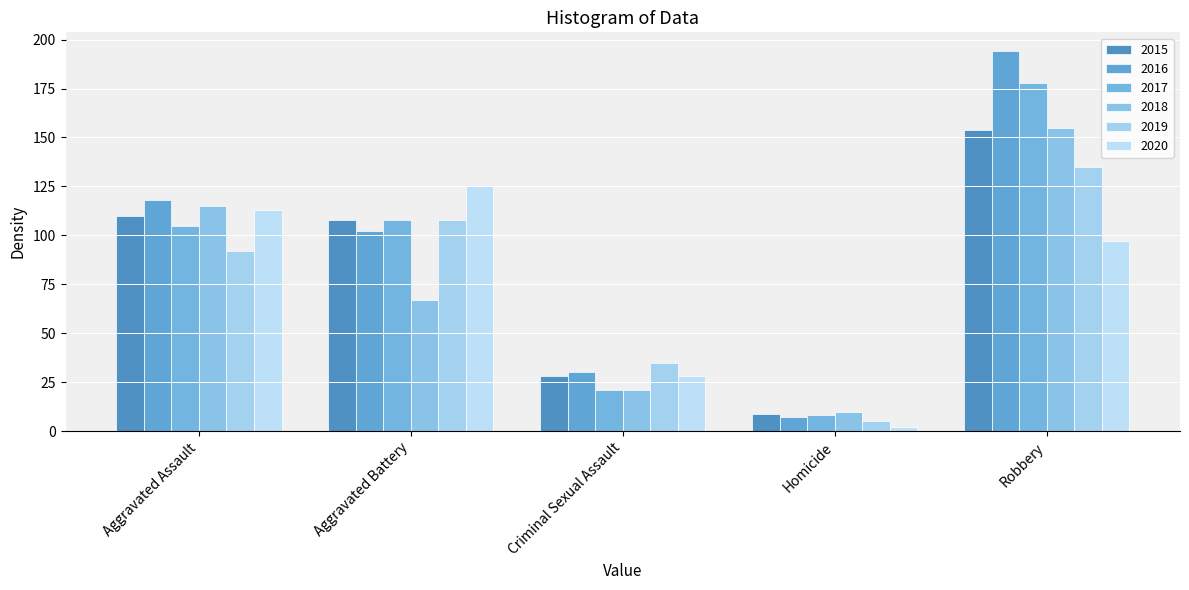

Between Aggravated Assault and Aggravated Battery, which is larger?

Aggravated Assault